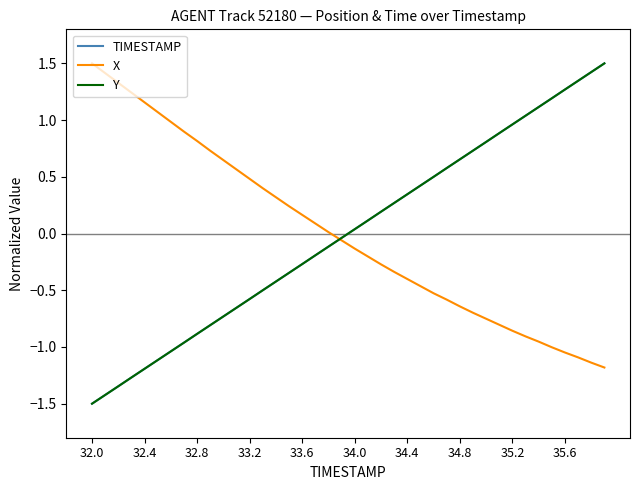

How many lines are shown in the chart?

3